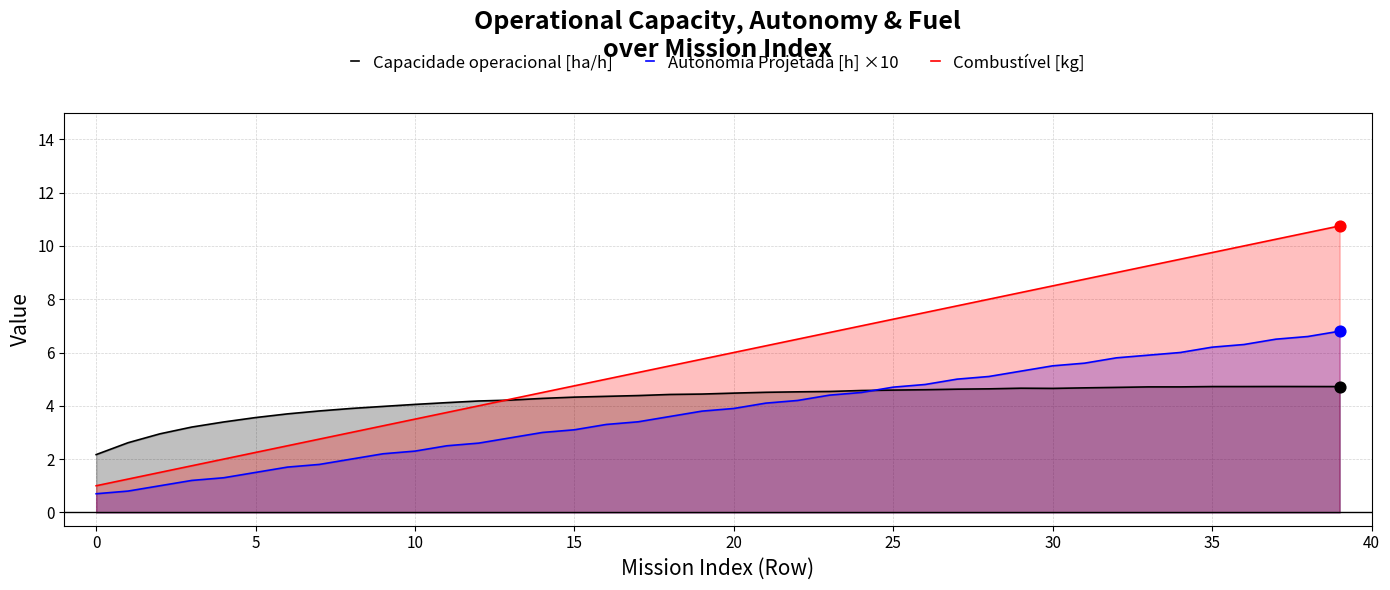

At how many categories does at least one series exceed 4?

30